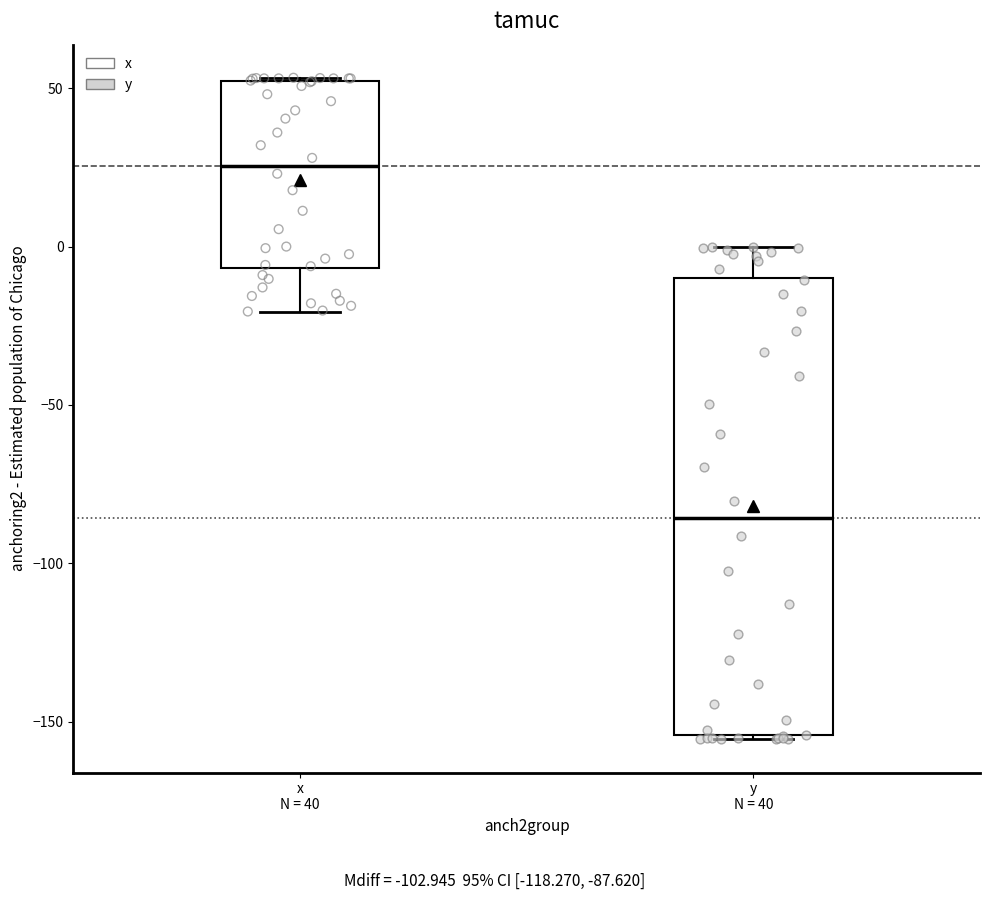

Which box is the tallest, from its lower edge to its upper edge?

y N = 40